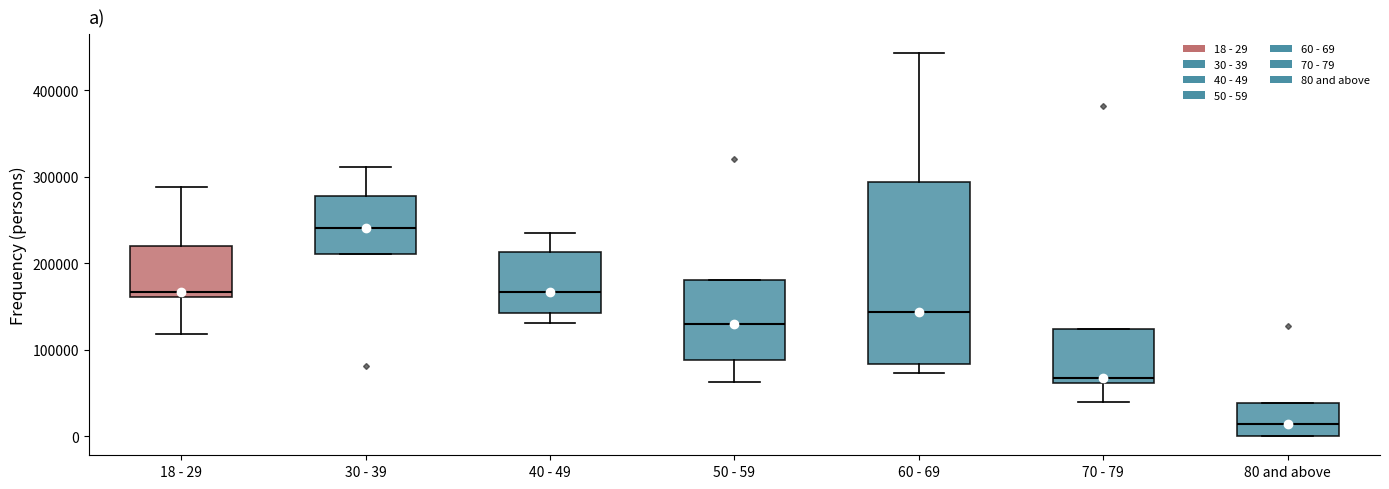

Which box's median line is the highest?

30 - 39